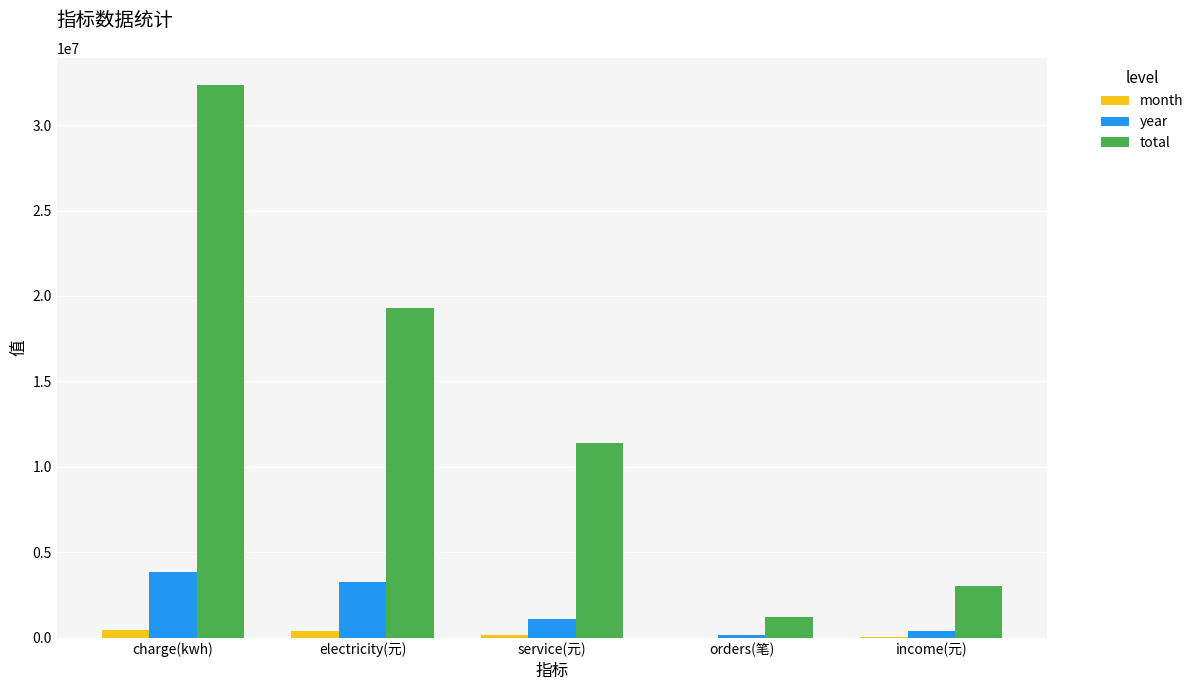

Is it true that total equals 32317265.5 at charge(kwh)?

True